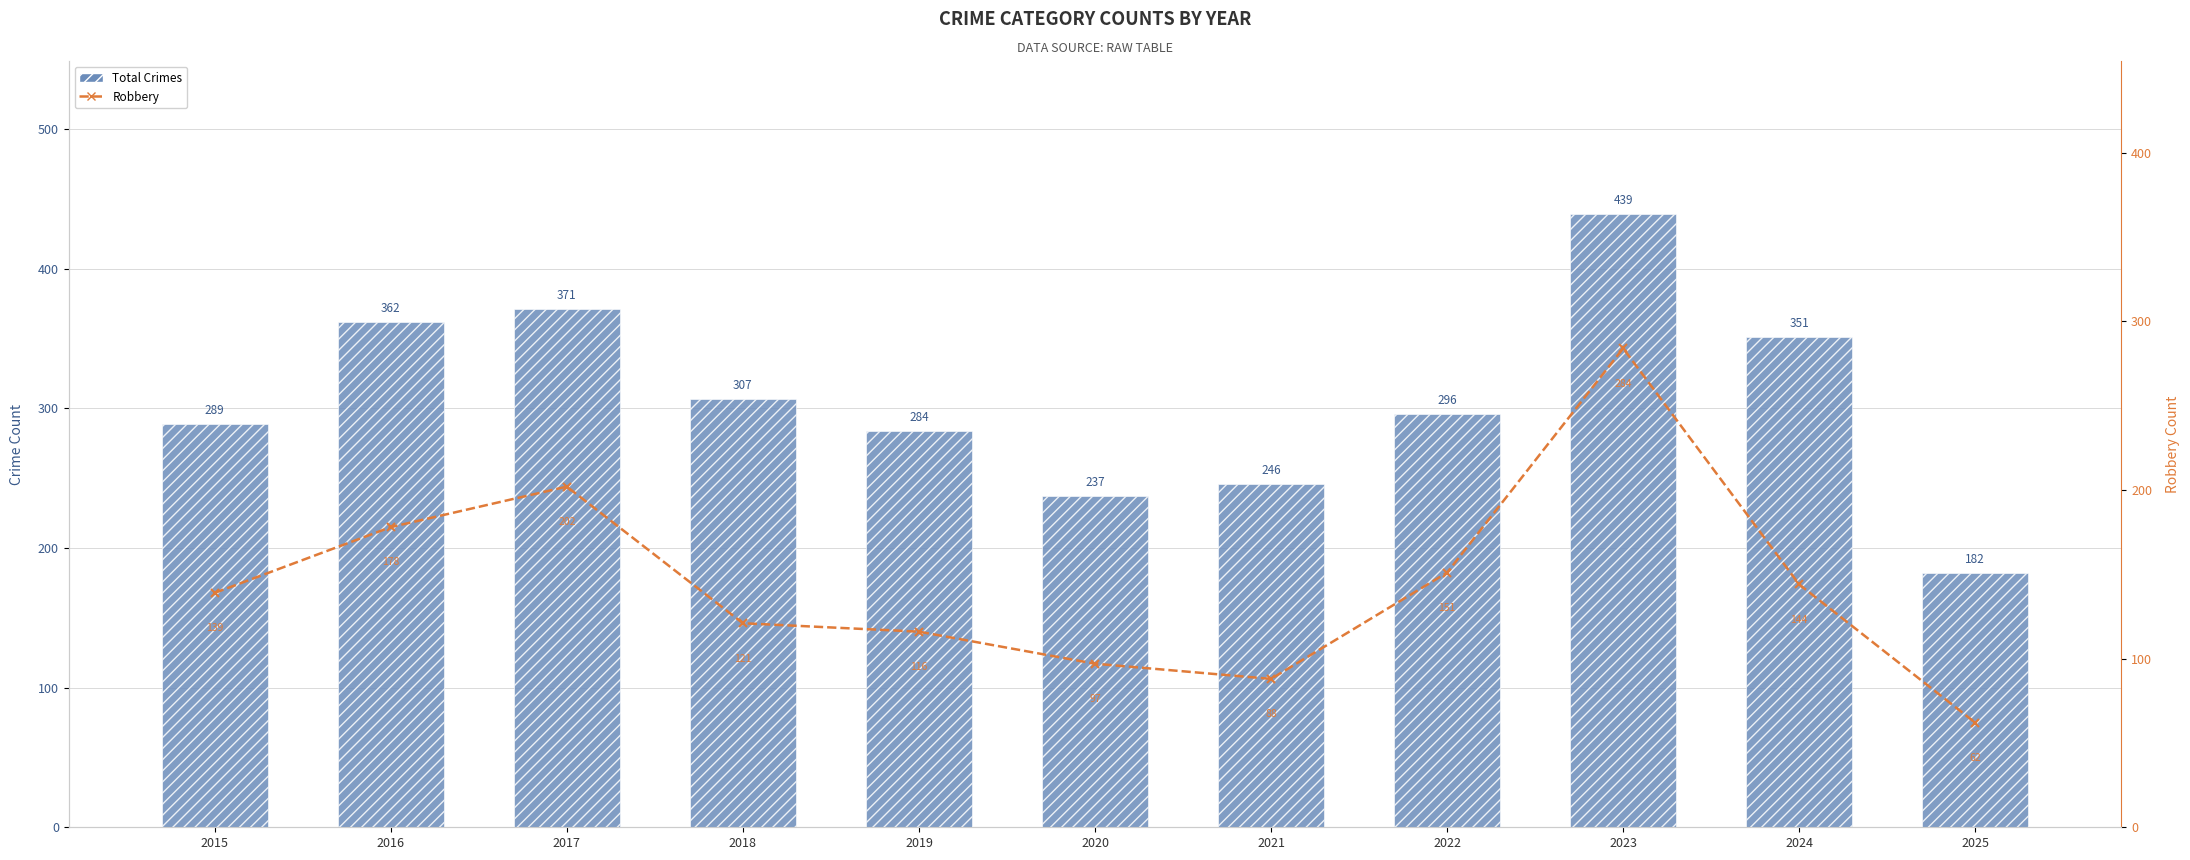

The value of Robbery at 2019 is 116. True or false?

True